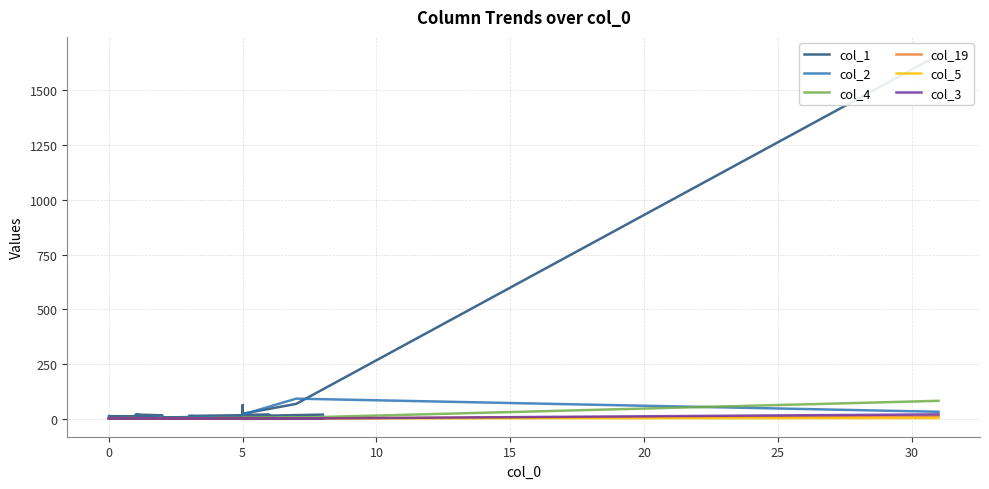

The col_3 series shows 0 at 5. True or false?

True